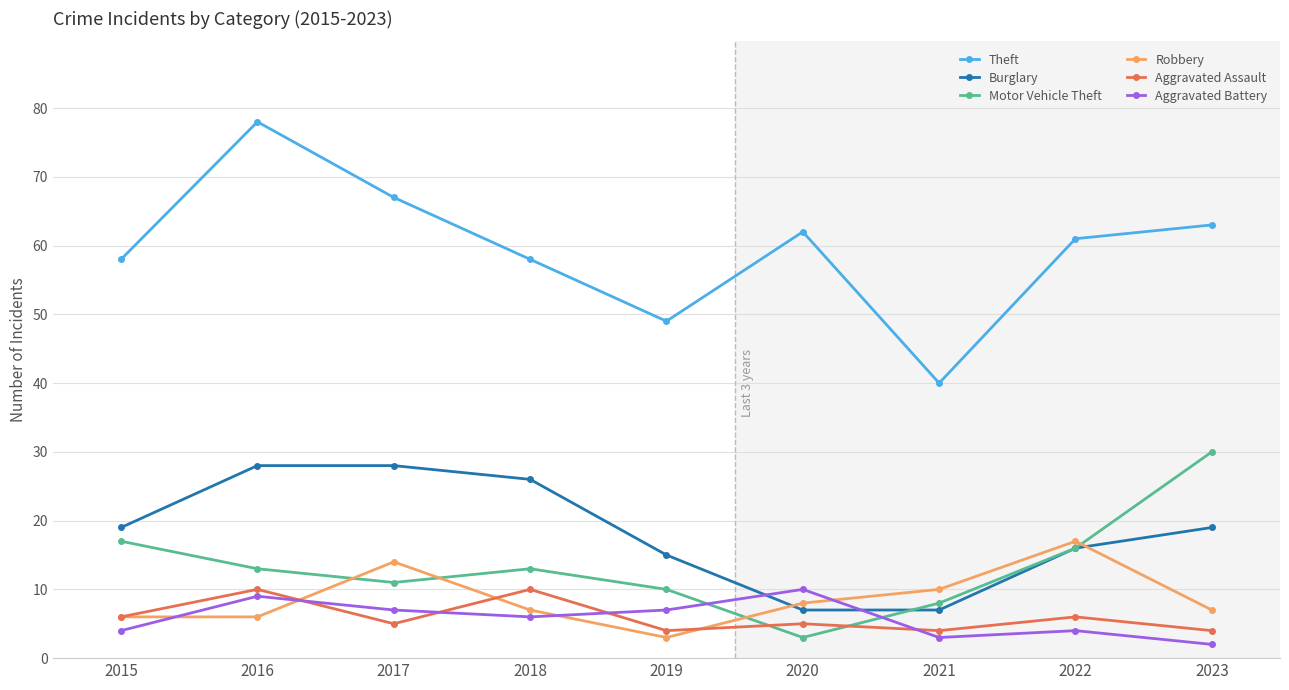

What is the difference between the second highest and minimum values in the Robbery series?

11